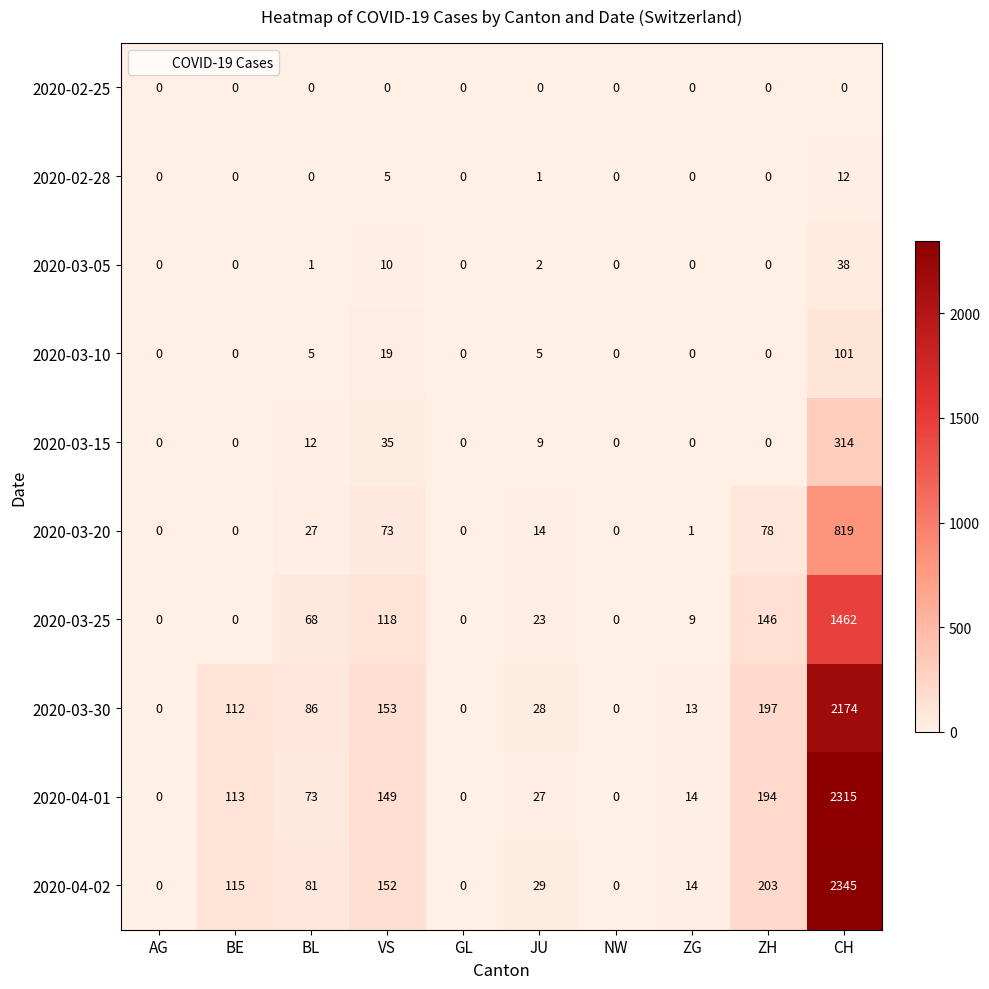

How many categories are shown in the chart?

10